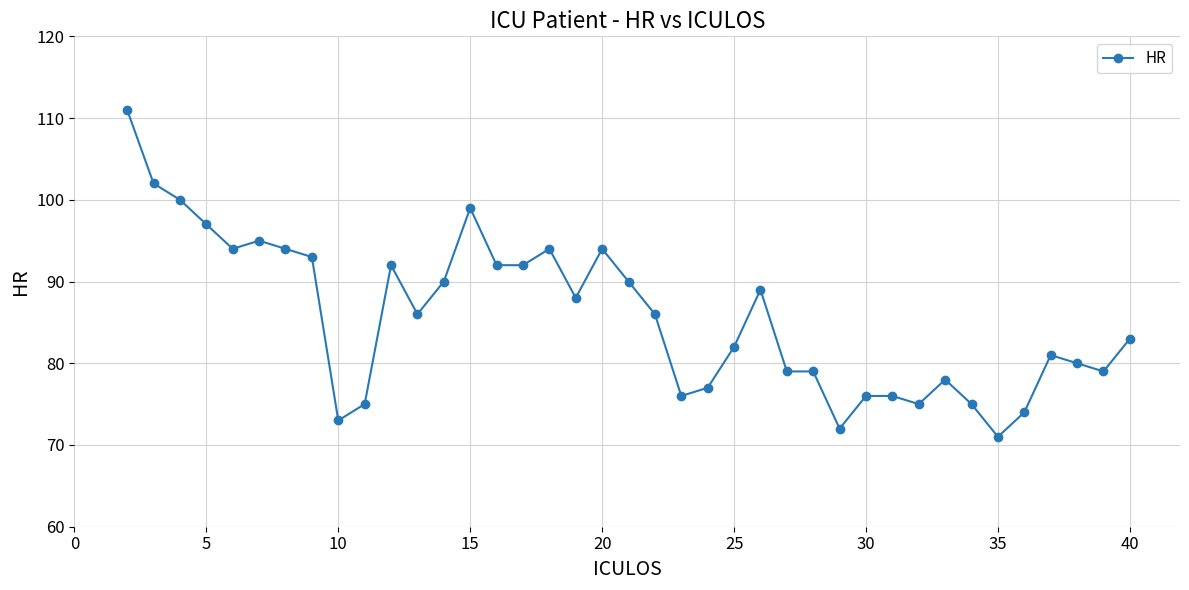

True or false: the data has more than 1 interior local peaks.

True